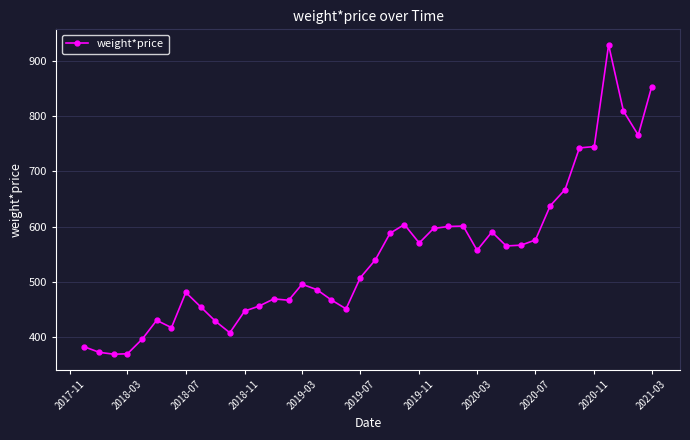

What is the maximum value shown in the chart?

929.8